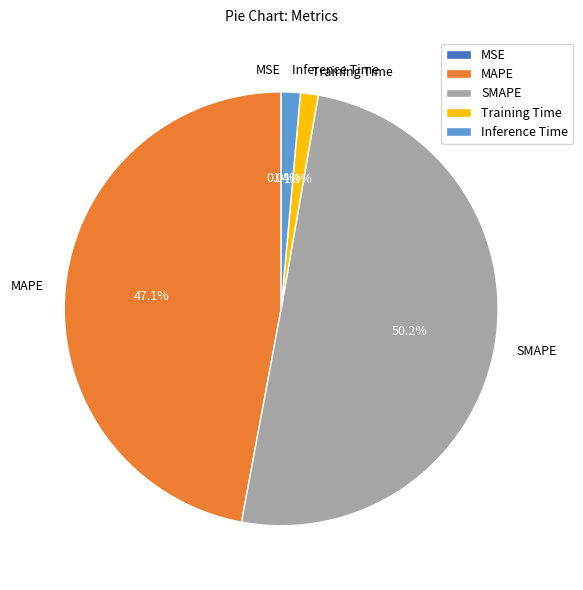

To the nearest percent, what percentage of the pie is Inference Time?

1%